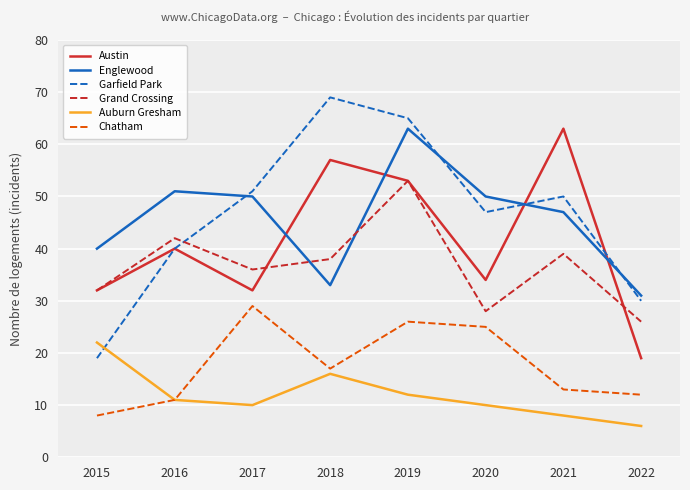

How many values in the Auburn Gresham series are below 11?

4